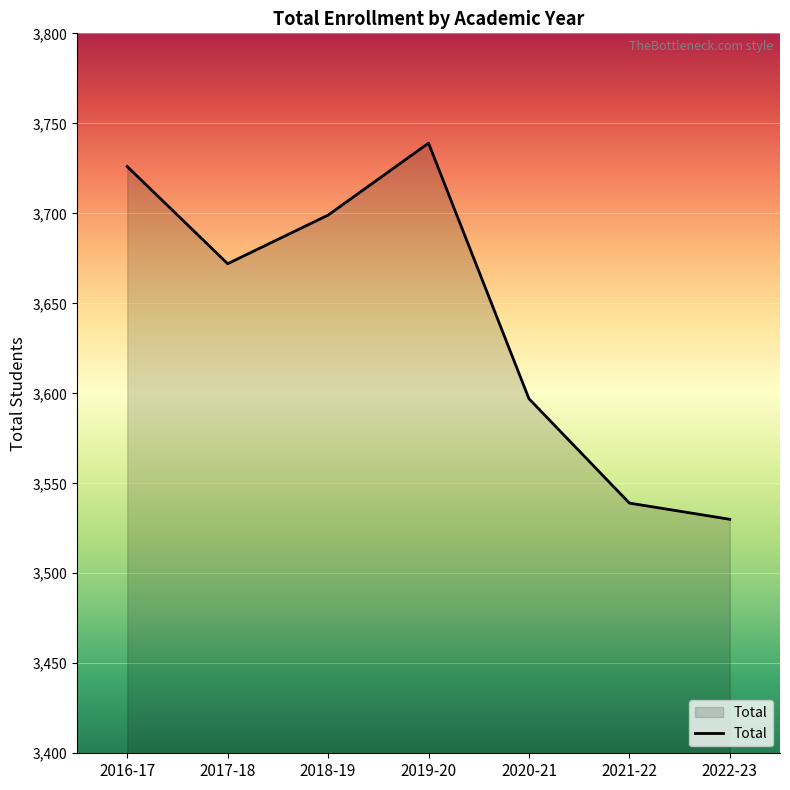

The chart shows a value of 3672 at 2017-18. True or false?

True